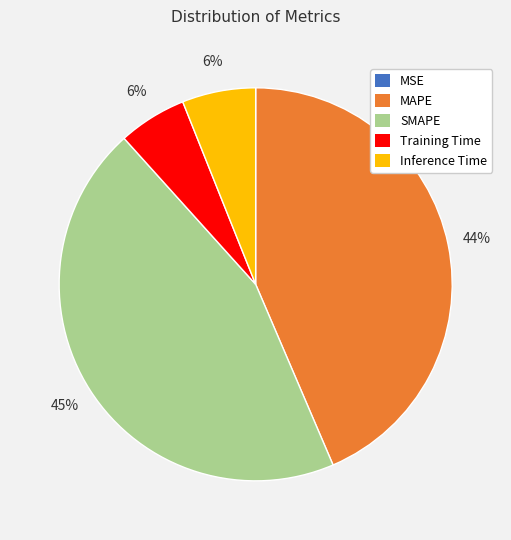

Which slice is the largest?

SMAPE